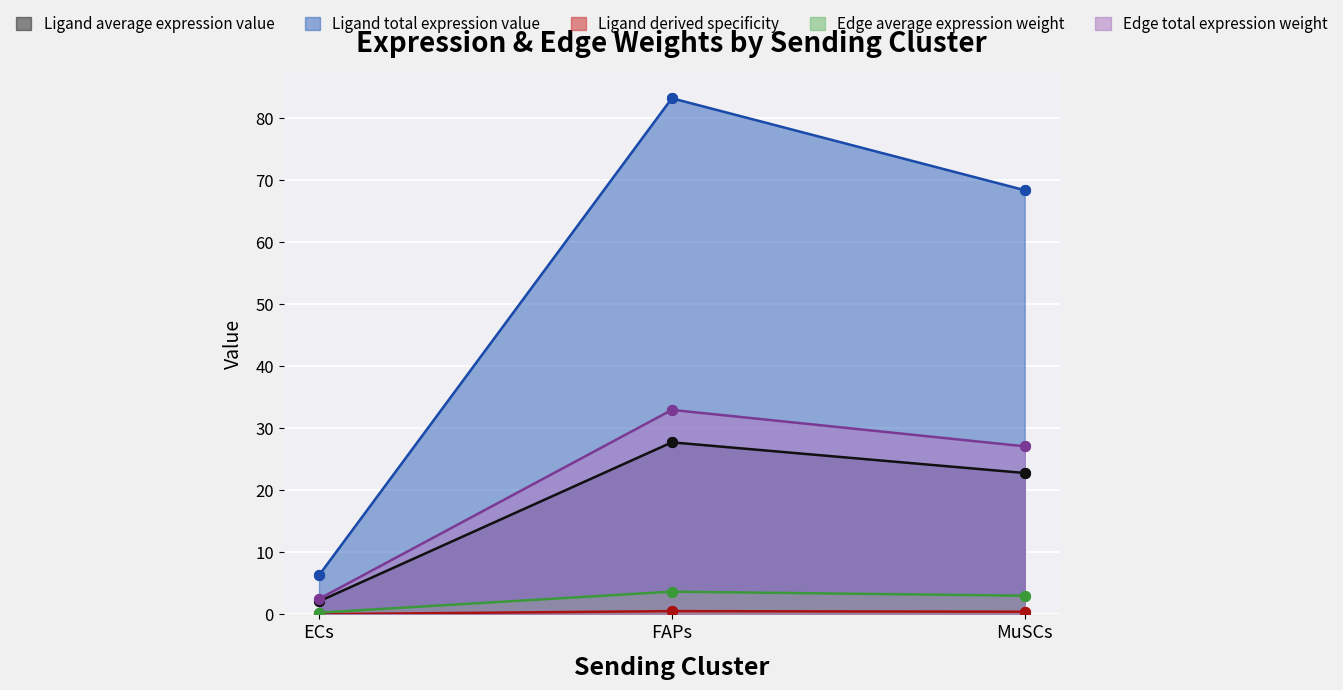

Which series has the largest Y range (max minus min)?

Ligand derived specificity